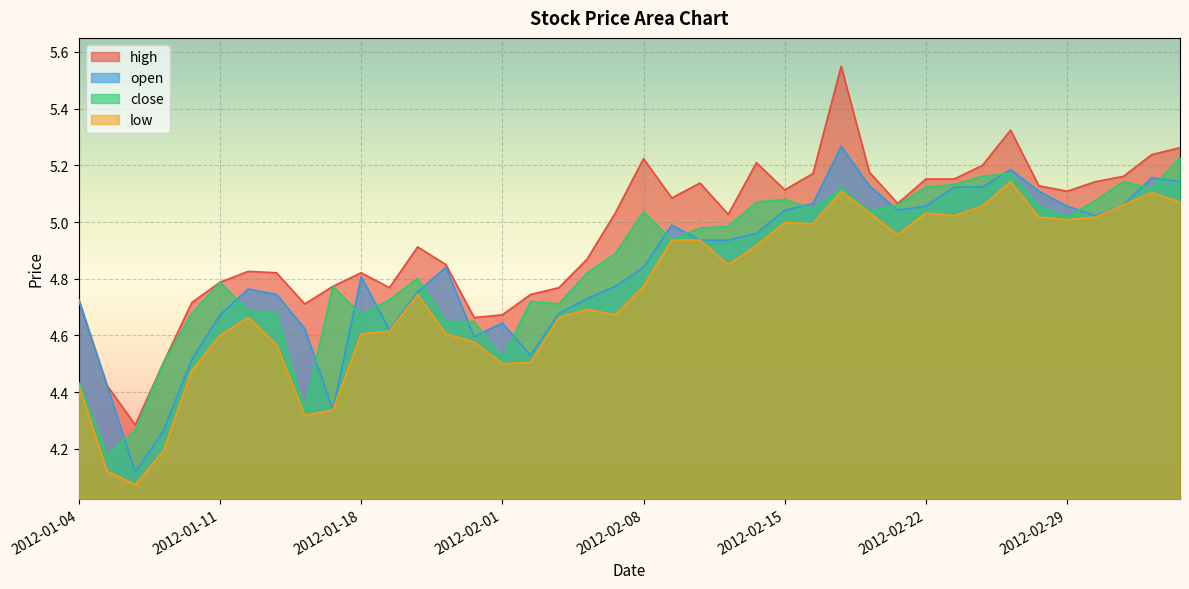

What are all the series names shown in the legend?

high, open, close, low